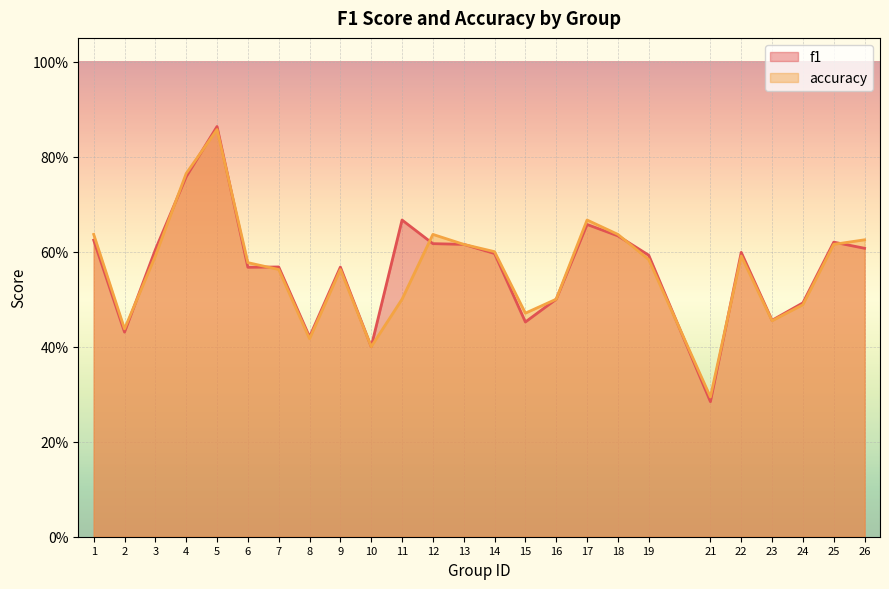

Which label corresponds to the largest value in the chart?

5